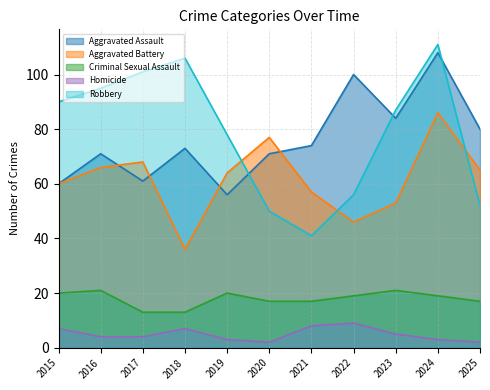

Is the value of Aggravated Assault at 2020 greater than the value of Homicide at 2018?

Yes